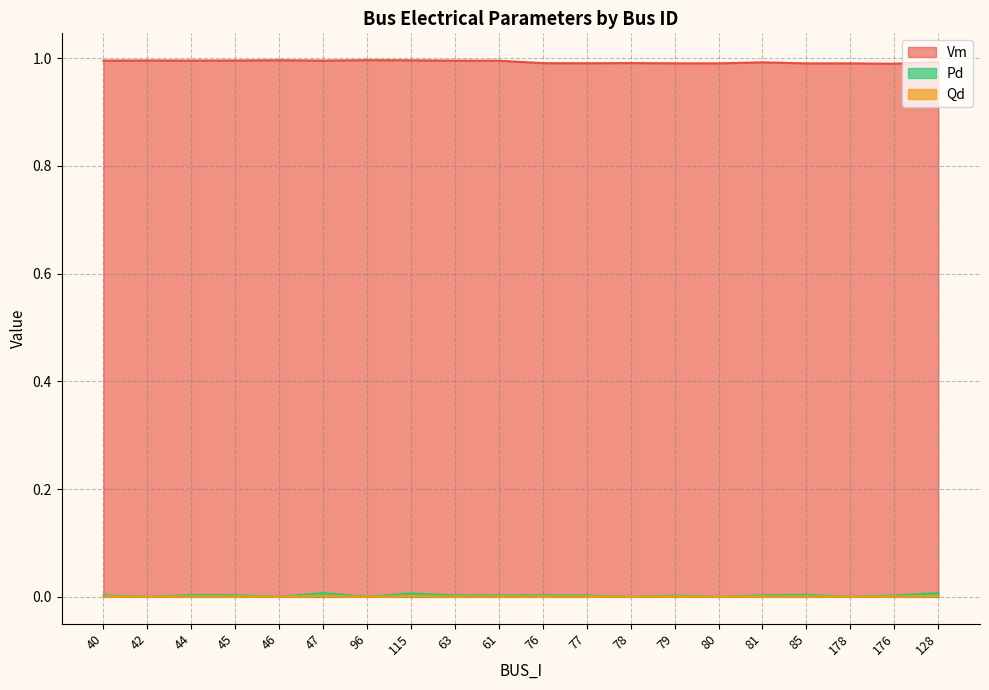

At which category does the chart reach its minimum across all series?

42